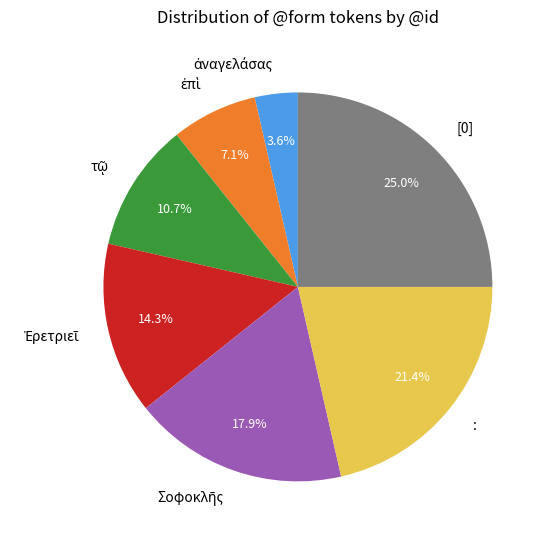

Which slice is the largest?

[0]